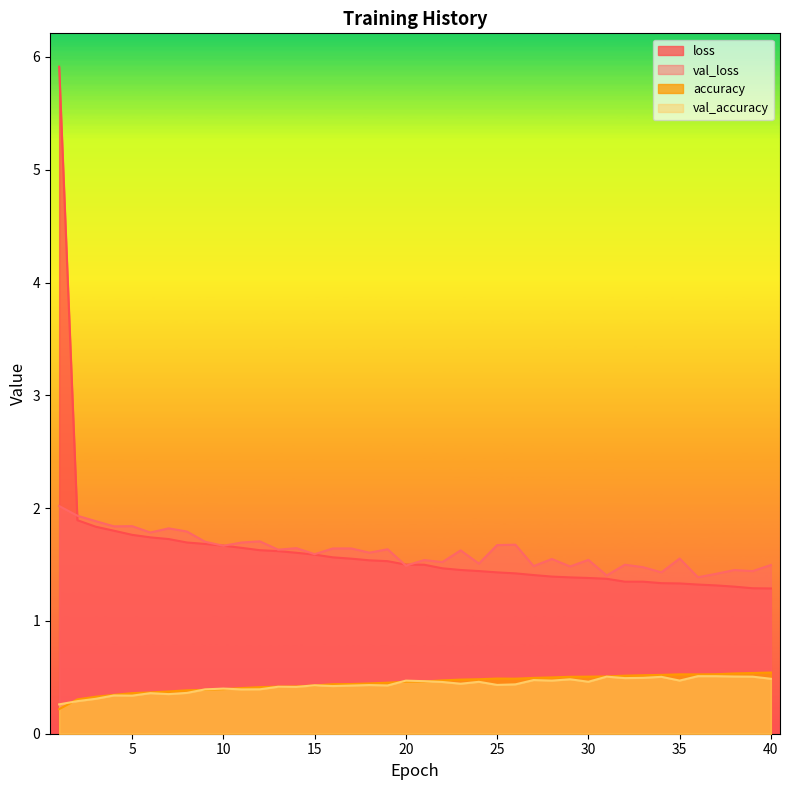

At how many categories does at least one series exceed 3?

1